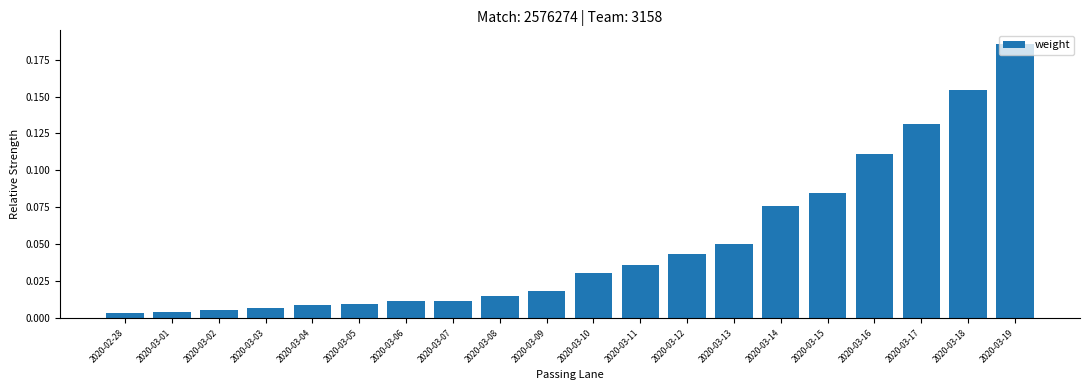

What is the label of the 18th bar from the left?

2020-03-17